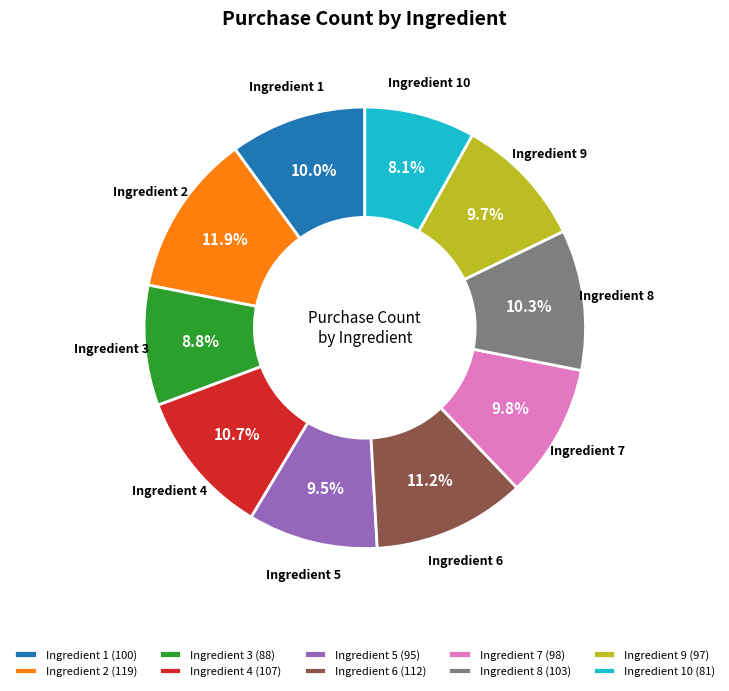

Is the sum of Ingredient 7 (98) and Ingredient 1 (100) greater than half?

No